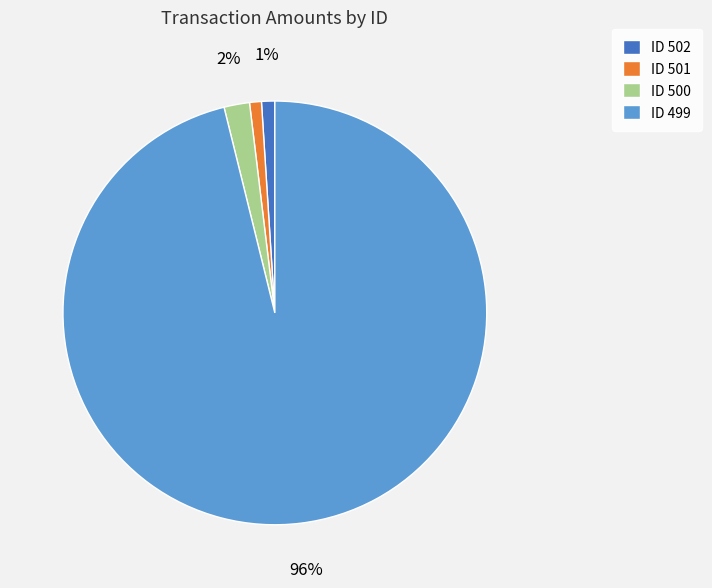

To the nearest percent, what is the combined percentage of ID 500 and ID 502?

3%